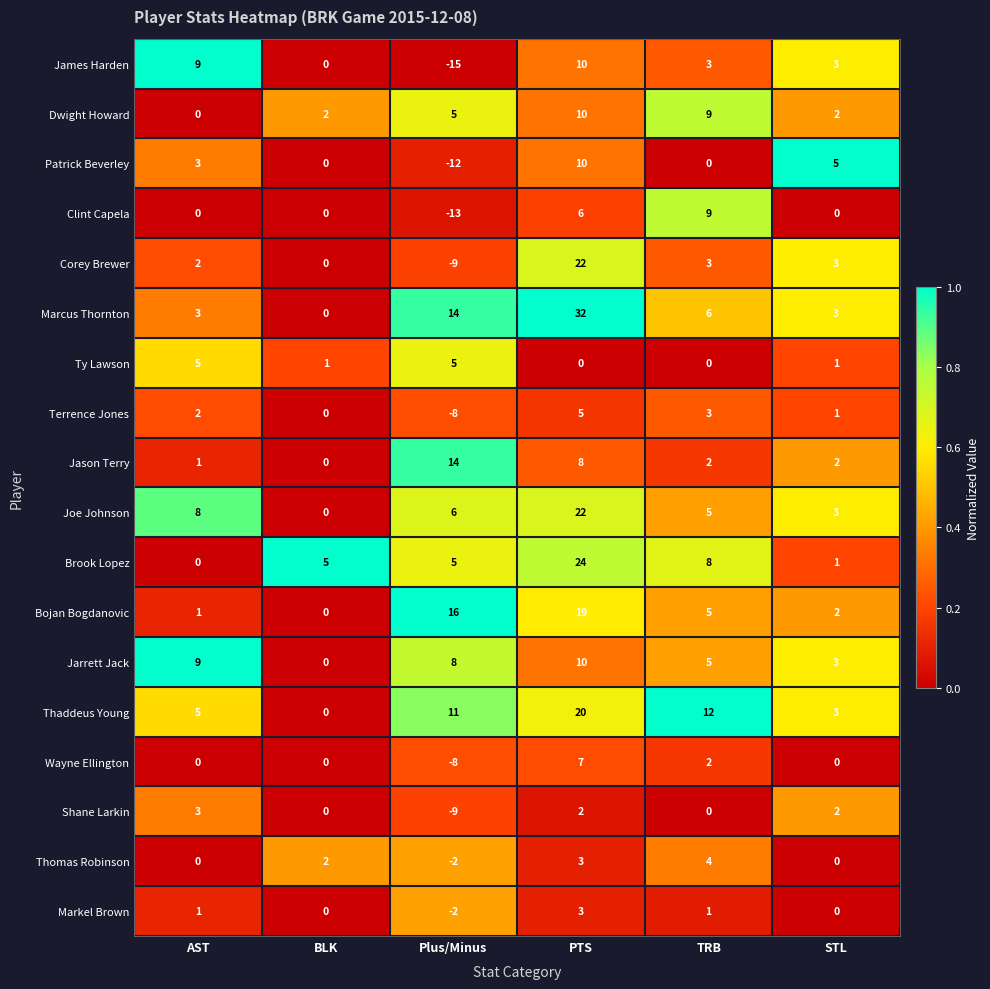

What is the difference between the maximum and minimum values in the Brook Lopez series?

24